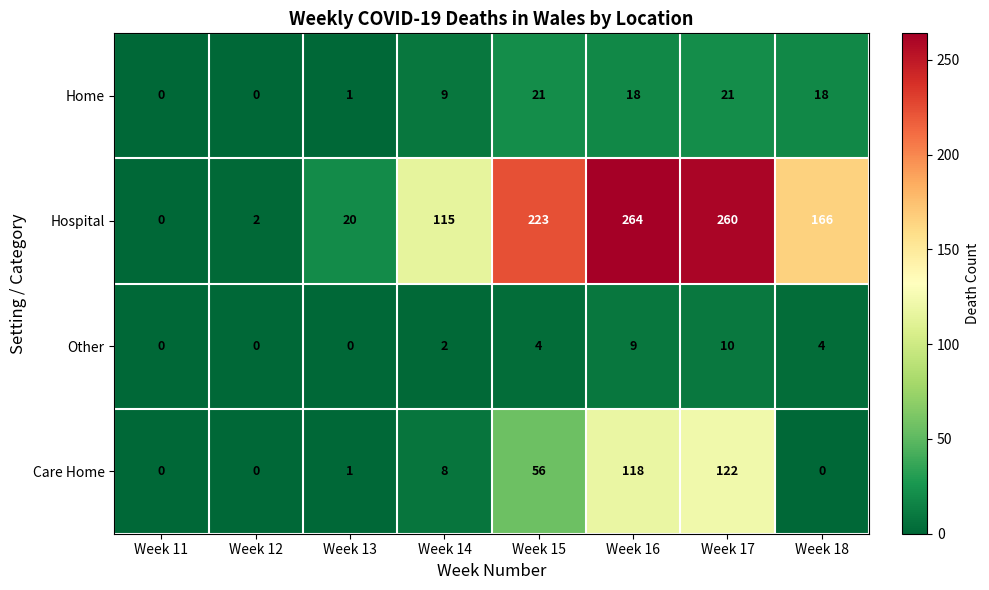

Is it true that Home equals 37 at Week 15?

False